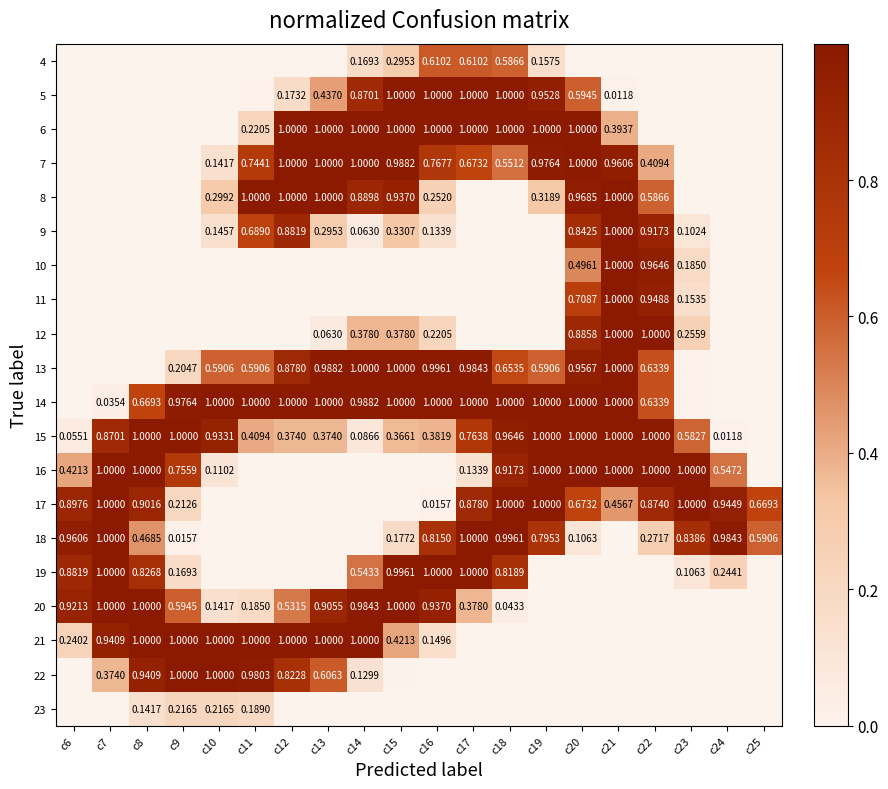

Is the value of 5 at c20 greater than the value of 8 at c22?

Yes